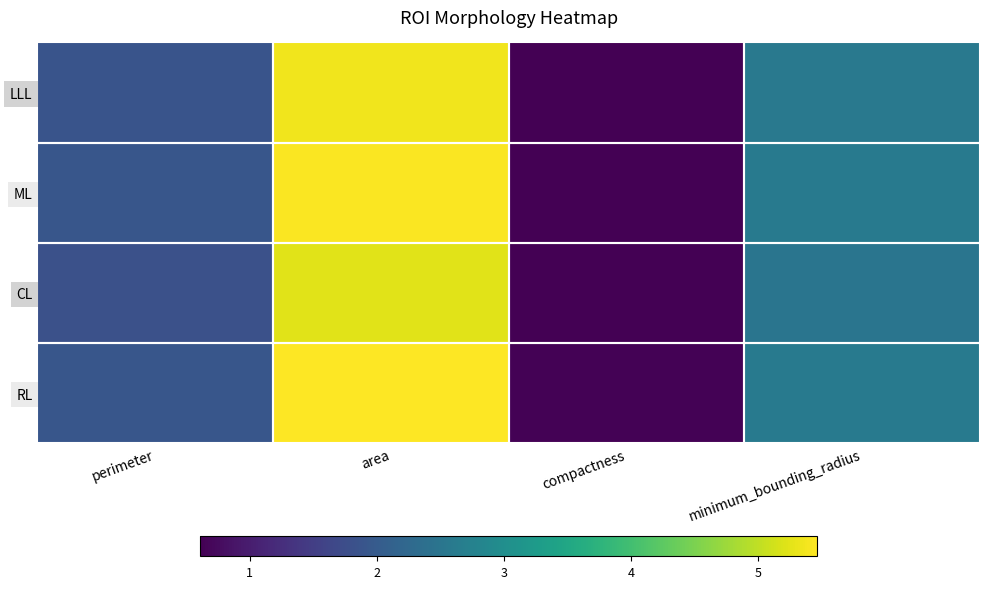

Reading left to right, what are all the values shown in this chart?

LLL: perimeter=1.9	area=5.4	compactness=0.6	minimum_bounding_radius=2.6
ML: perimeter=1.9	area=5.4	compactness=0.6	minimum_bounding_radius=2.6
CL: perimeter=1.8	area=5.2	compactness=0.6	minimum_bounding_radius=2.5
RL: perimeter=1.9	area=5.5	compactness=0.6	minimum_bounding_radius=2.6